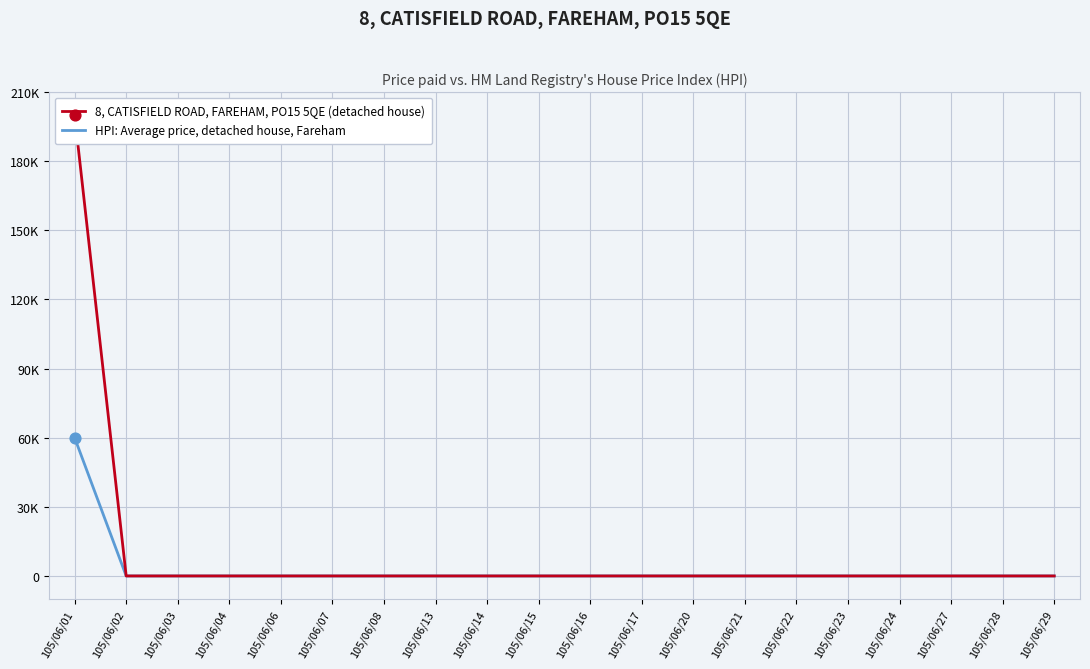

At how many categories does at least one series exceed 100468?

1